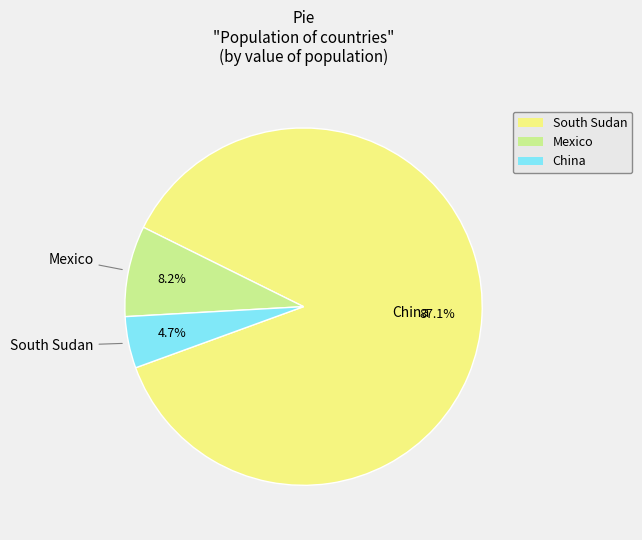

Between South Sudan and China, which is larger?

South Sudan